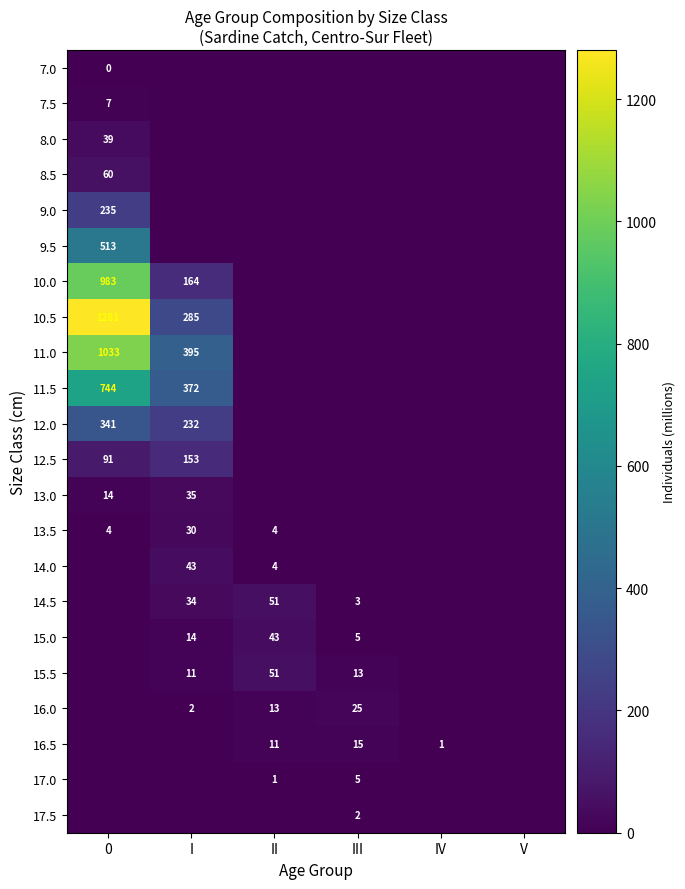

The 12.5 series shows 153 at I. True or false?

True